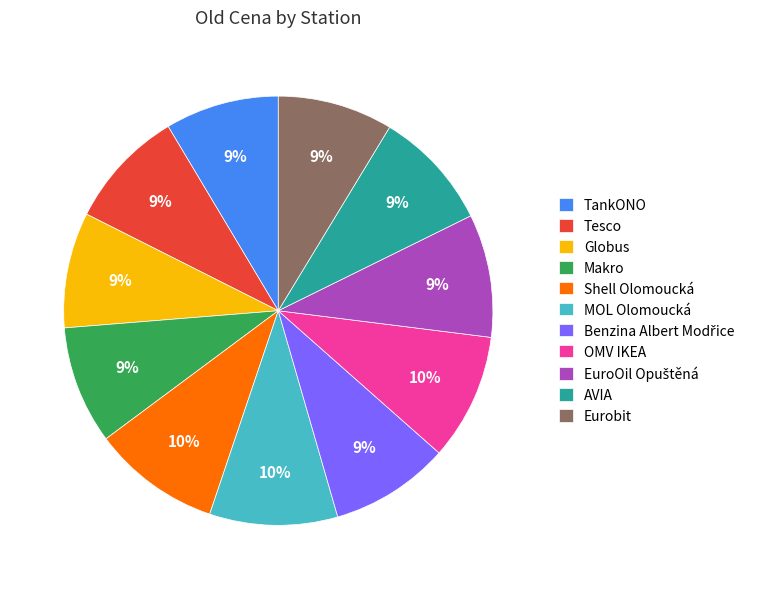

Is there any slice that represents more than half of the pie?

No